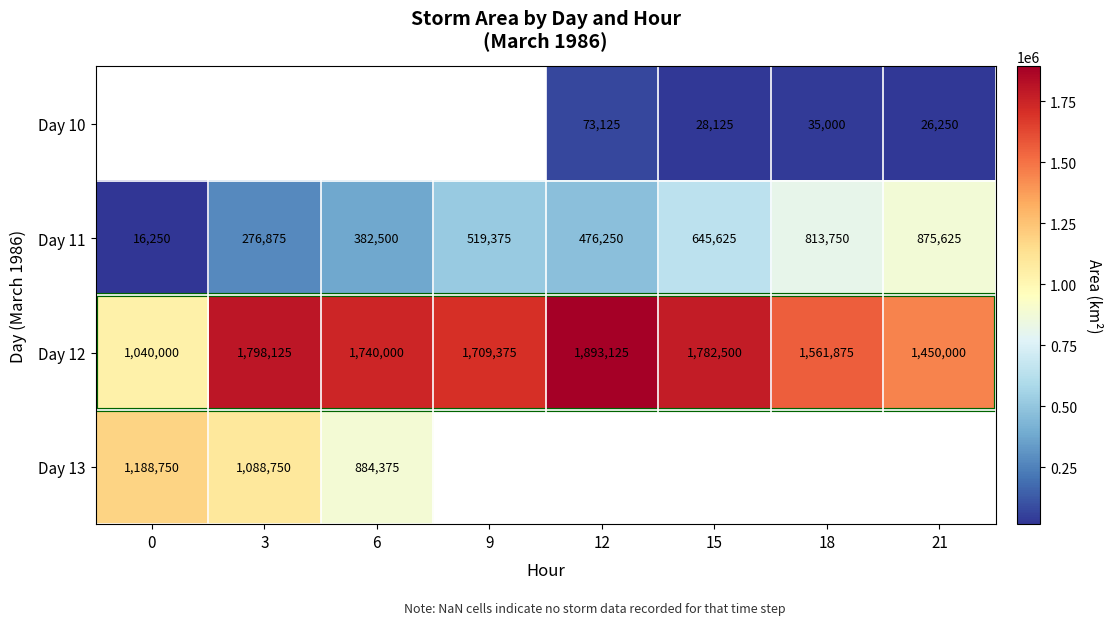

Is the value of Day 10 at 15 greater than the value of Day 11 at 15?

No